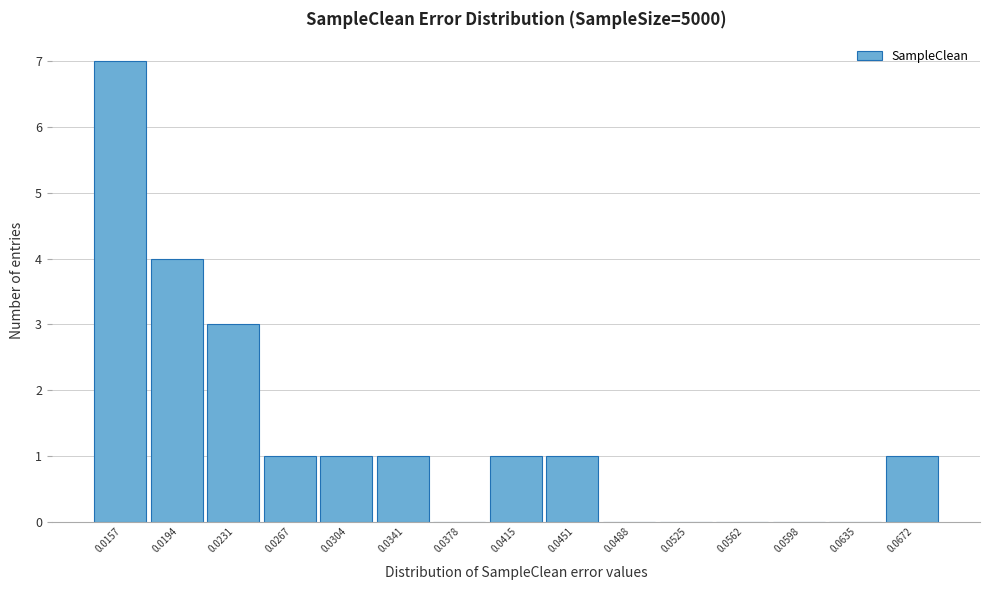

Reading left to right, list all the values displayed in this chart.

0.0157=7	0.0194=4	0.0231=3	0.0267=1	0.0304=1	0.0341=1	0.0378=0	0.0415=1	0.0451=1	0.0488=0	0.0525=0	0.0562=0	0.0598=0	0.0635=0	0.0672=1